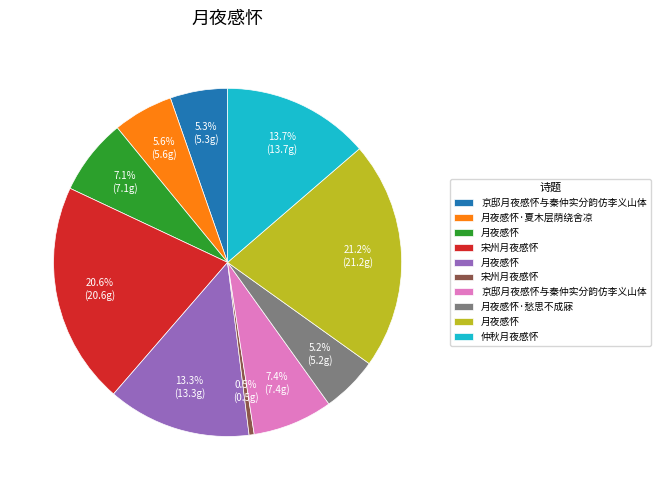

Is there any slice that represents more than half of the pie?

No